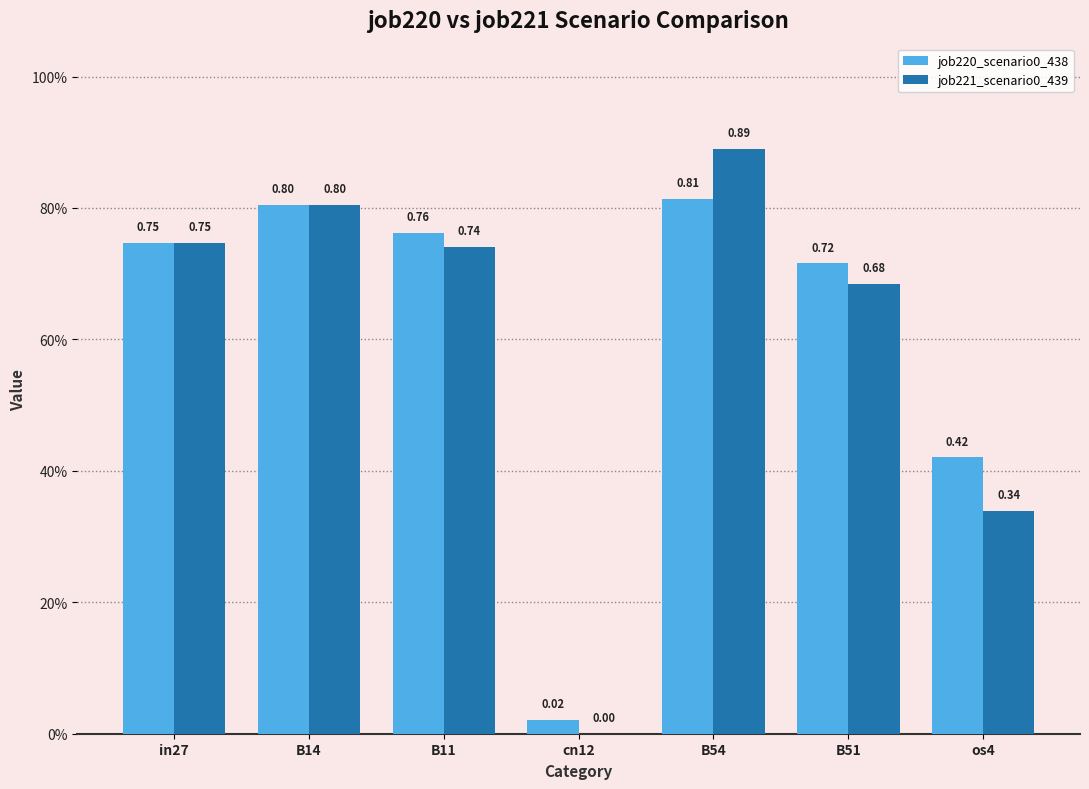

What is the label of the 5th bar from the left?

B54